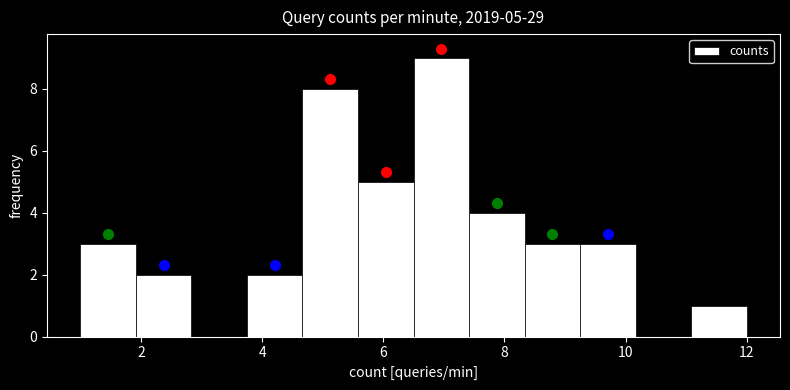

Which range on the x-axis has the tallest bar?

6.6 to 7.4